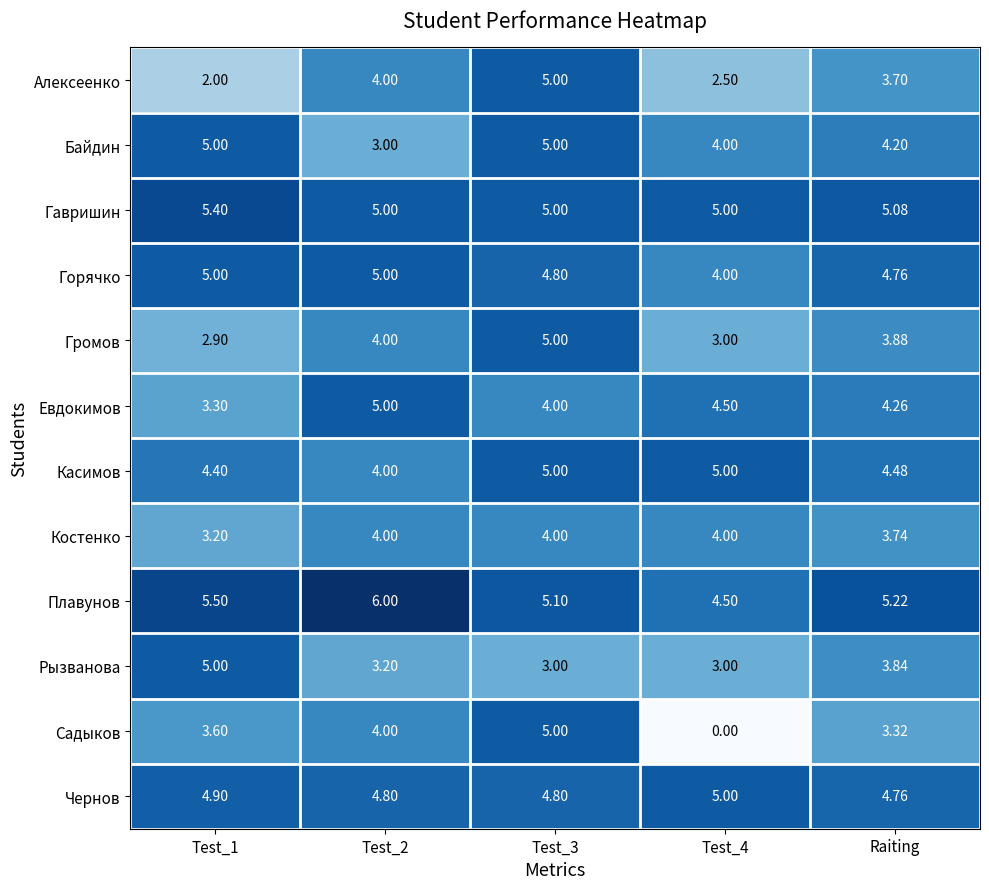

Which series has the largest range (max minus min)?

Садыков